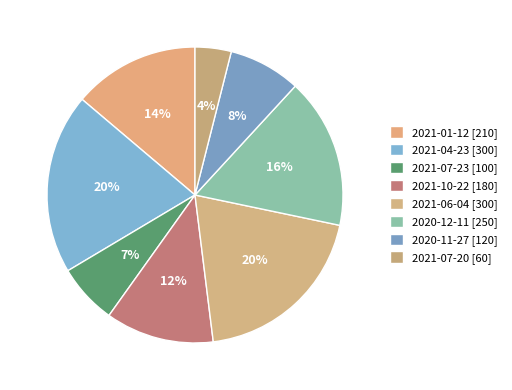

Does 2021-04-23 account for over 50% of the chart?

No